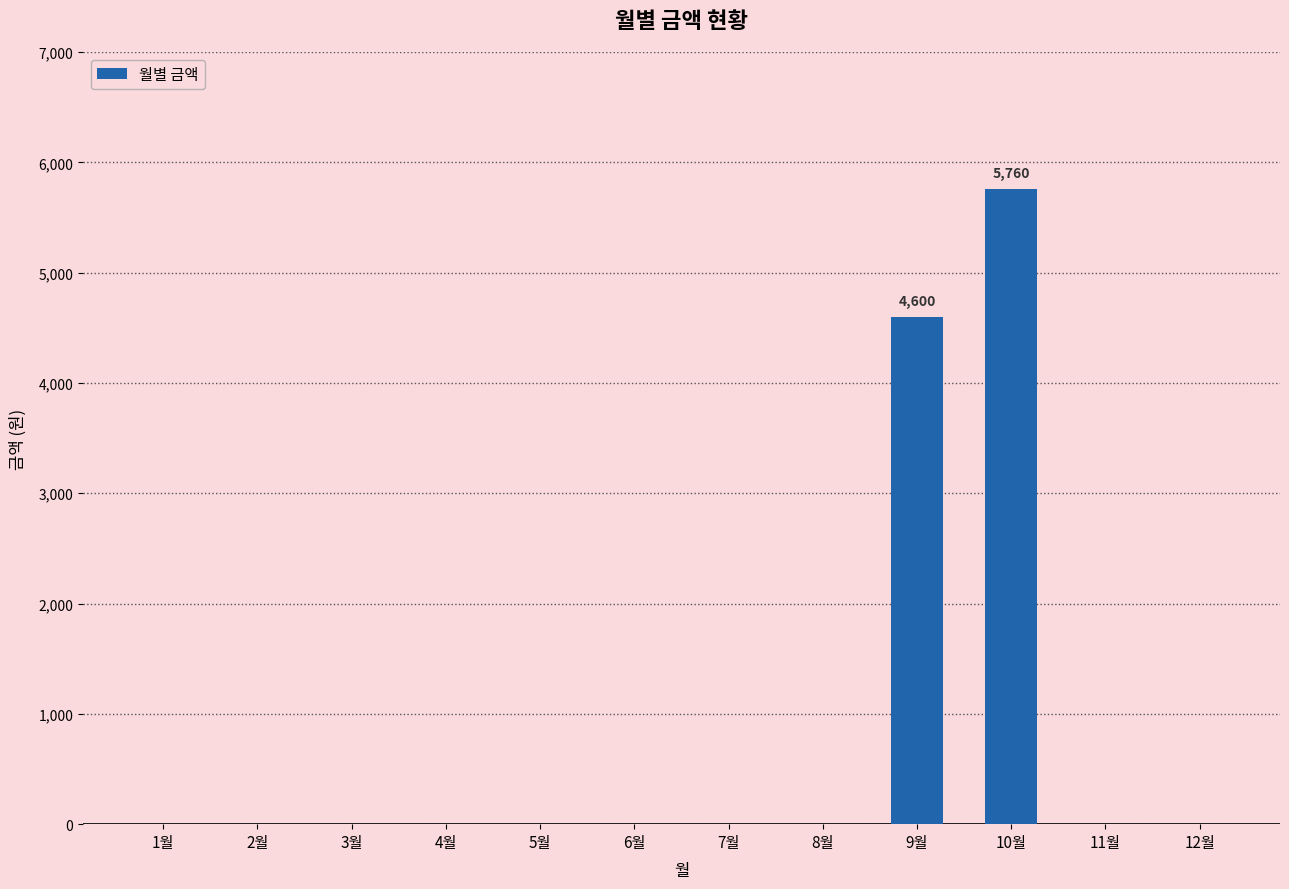

Which category has the highest value across all series?

10월